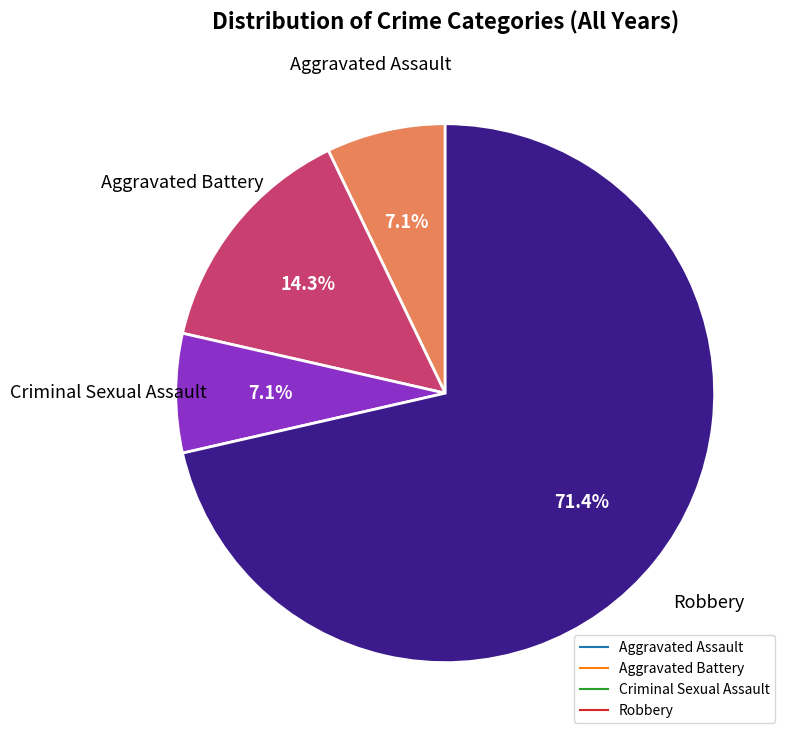

Count the number of slices in the pie.

4